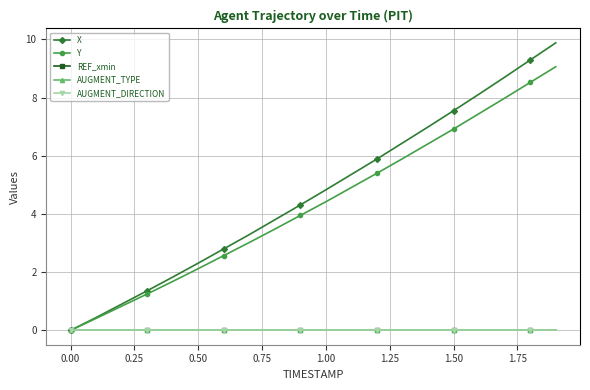

True or false: AUGMENT_DIRECTION and Y cross at least once.

False